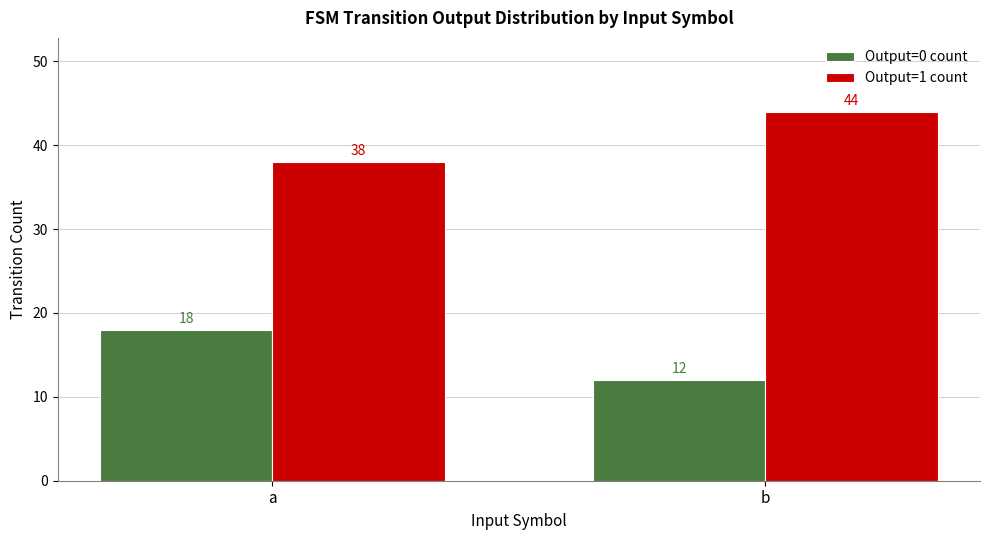

What is the difference between the highest and lowest values at b?

32